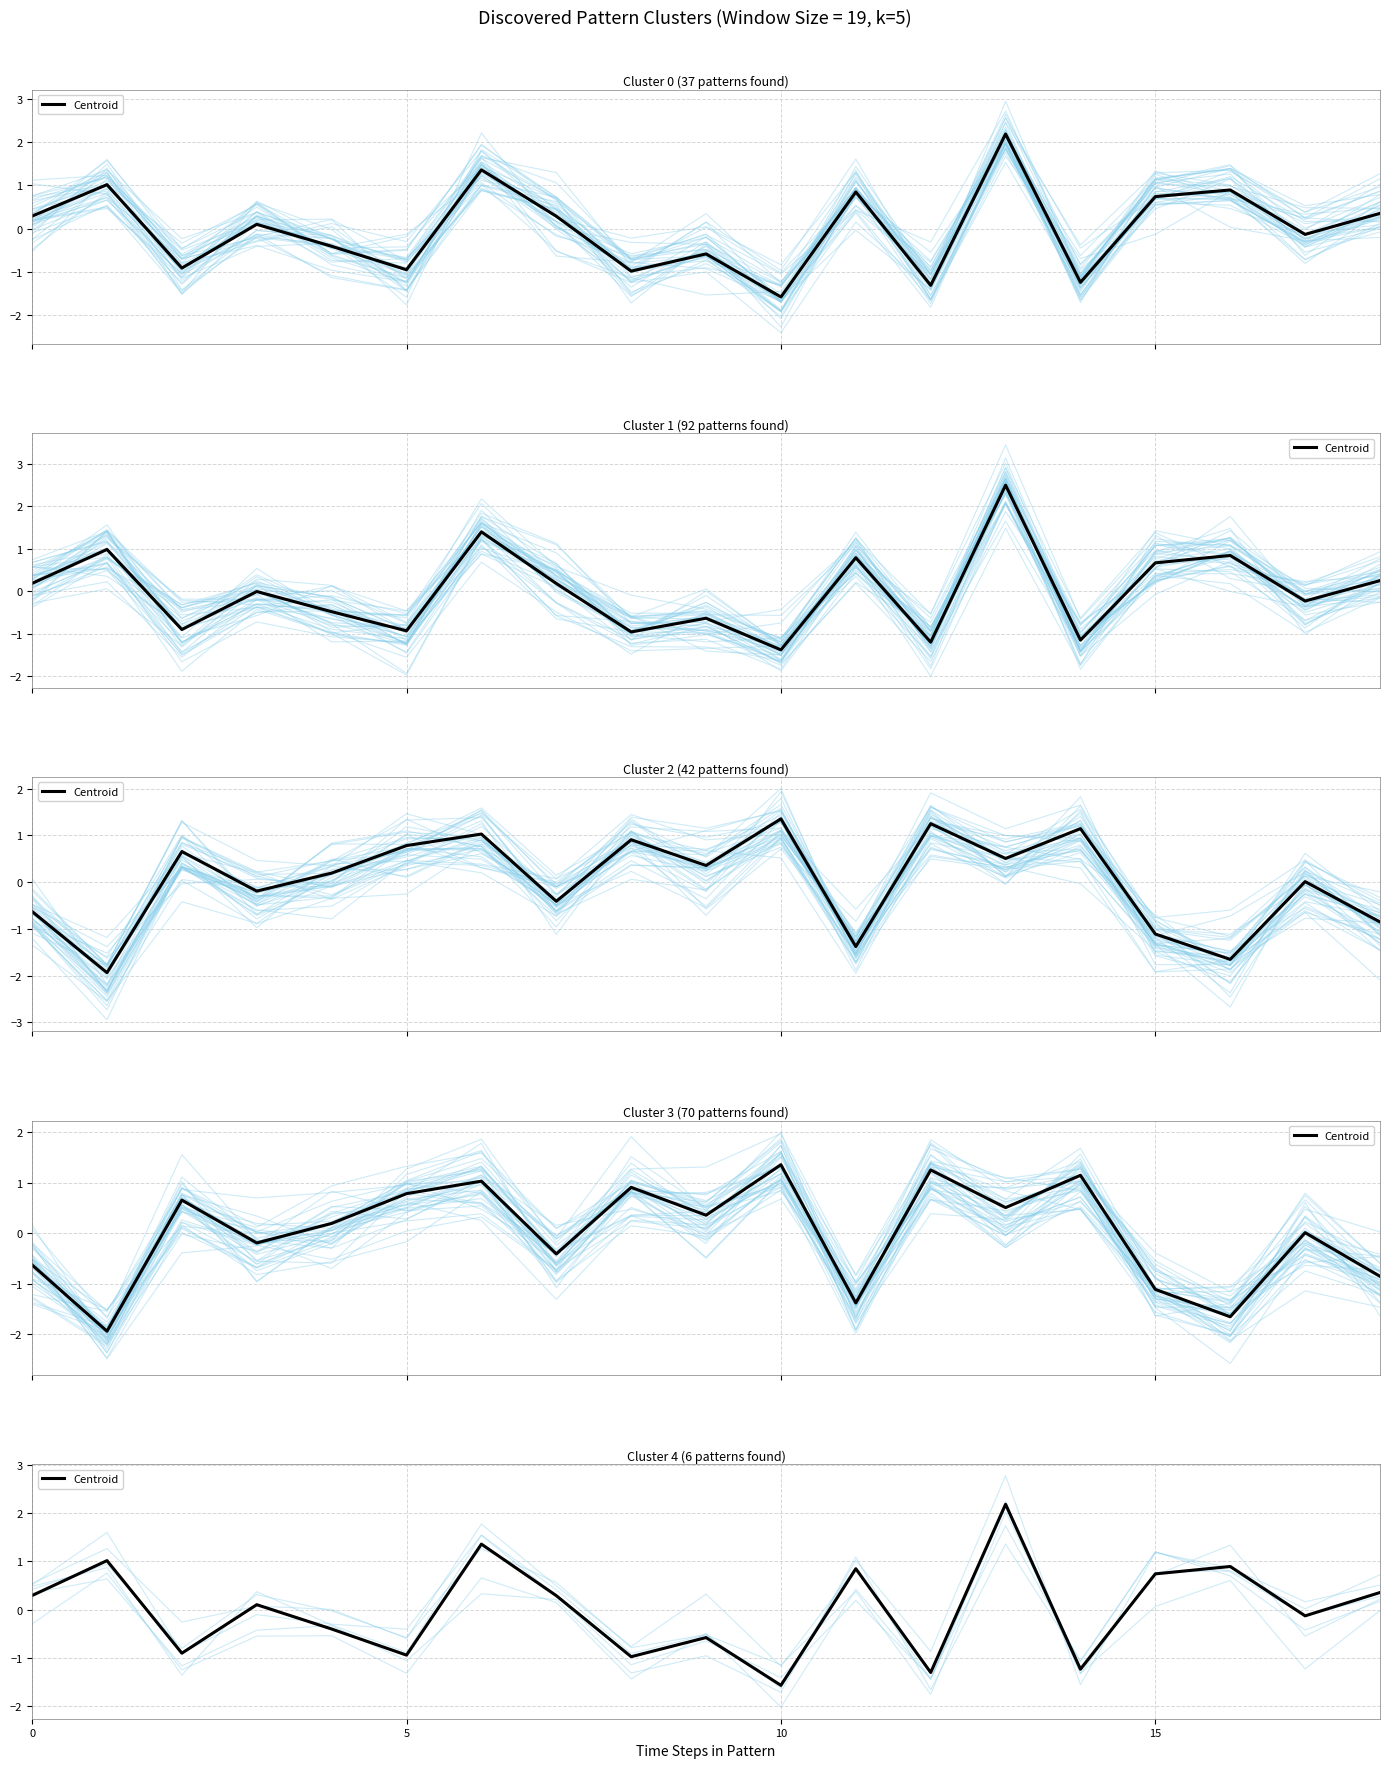

How many interior local peaks (higher than both neighbors) does the data have?

7